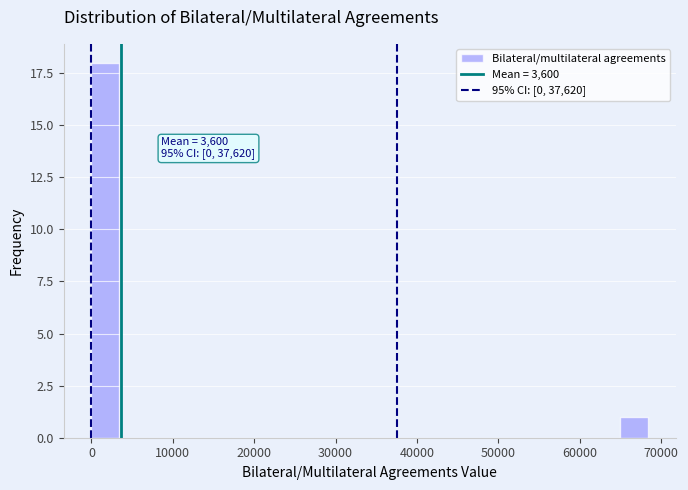

Around what value on the x-axis is the tallest bar? Give the approximate position of its centre, as read against the axis.

2000